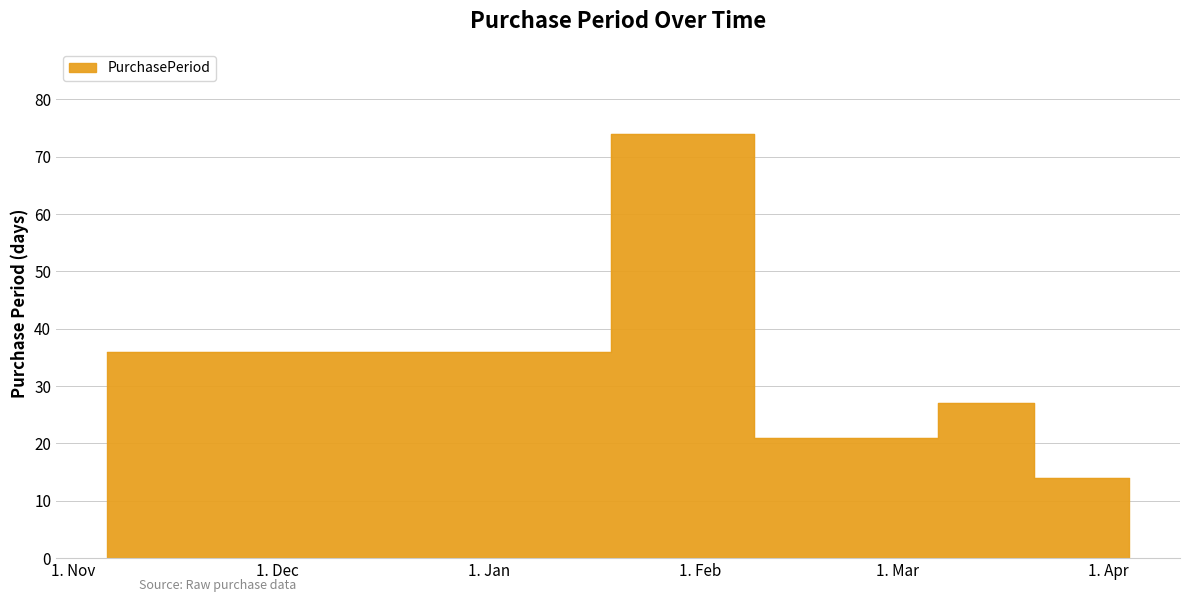

Read the value at 2016-02-09.

21